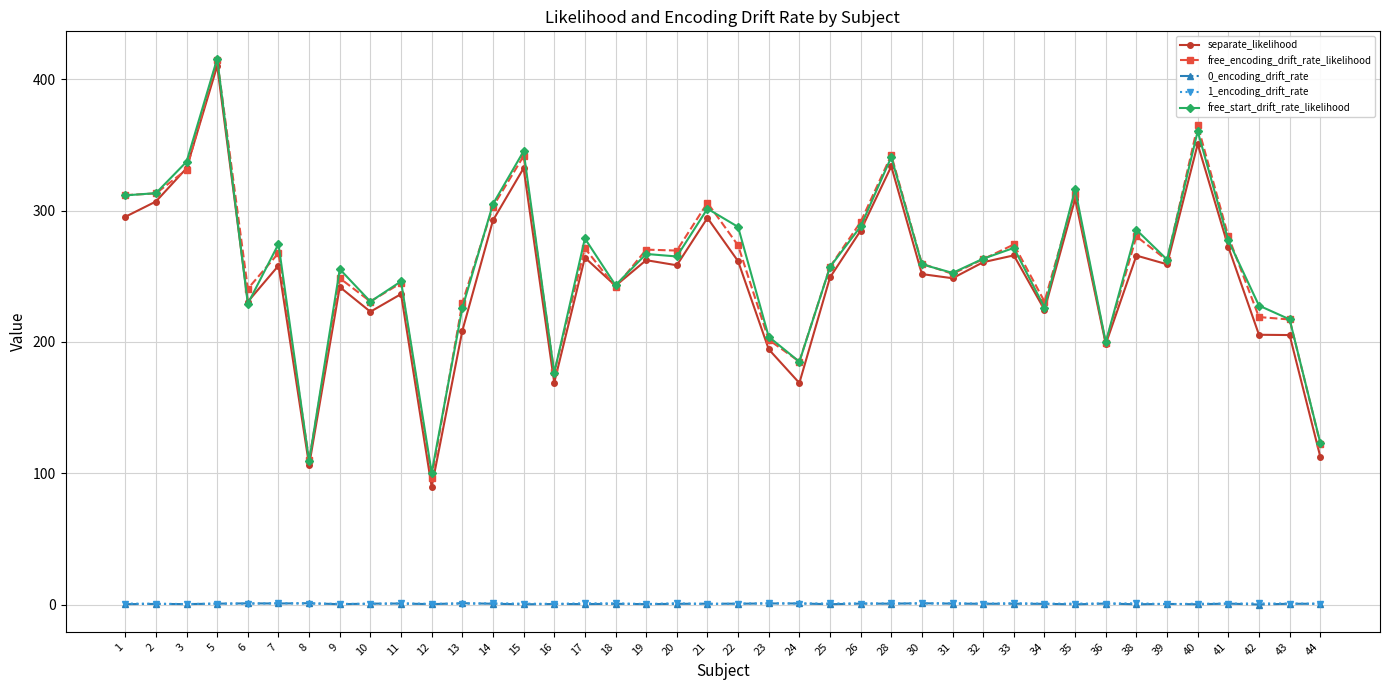

What is the difference between the 0_encoding_drift_rate values at 38 and 34?

0.3